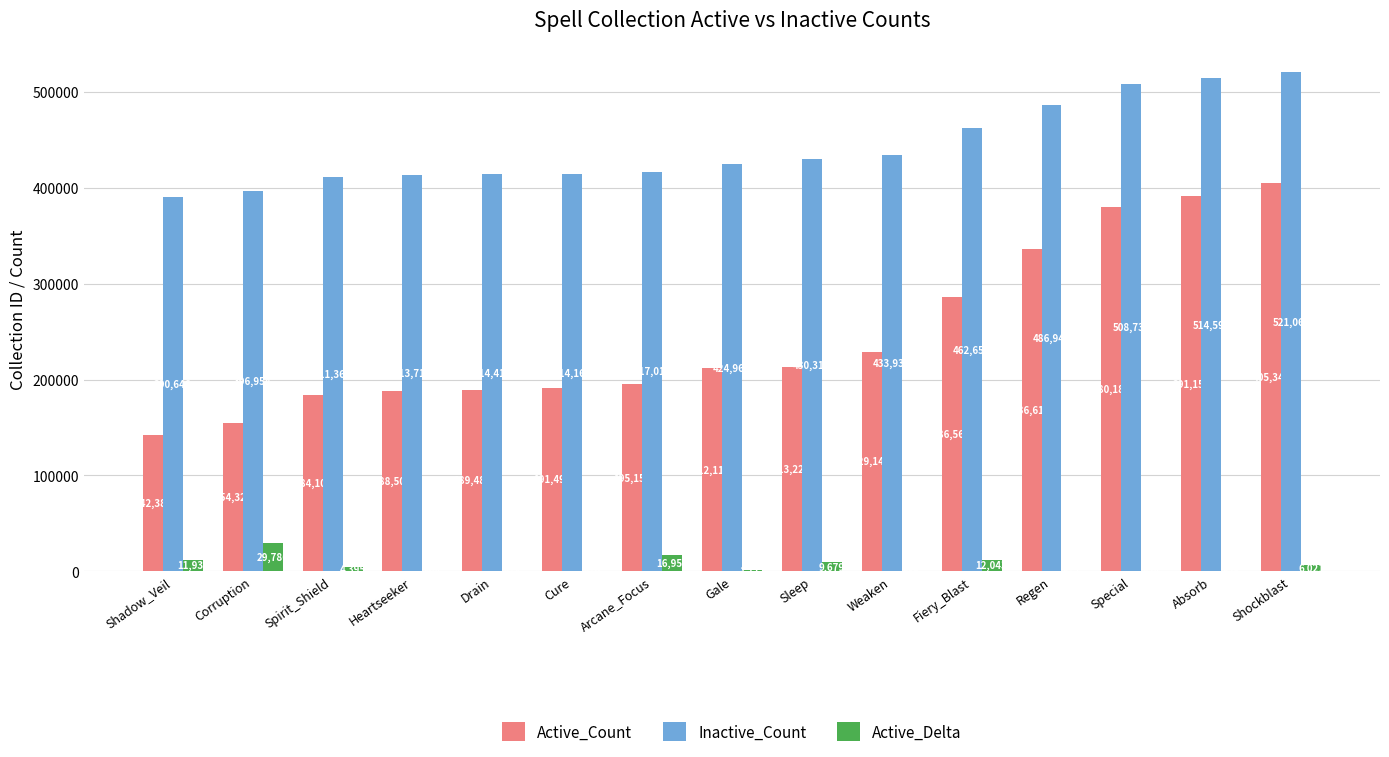

Are the bars horizontal?

No